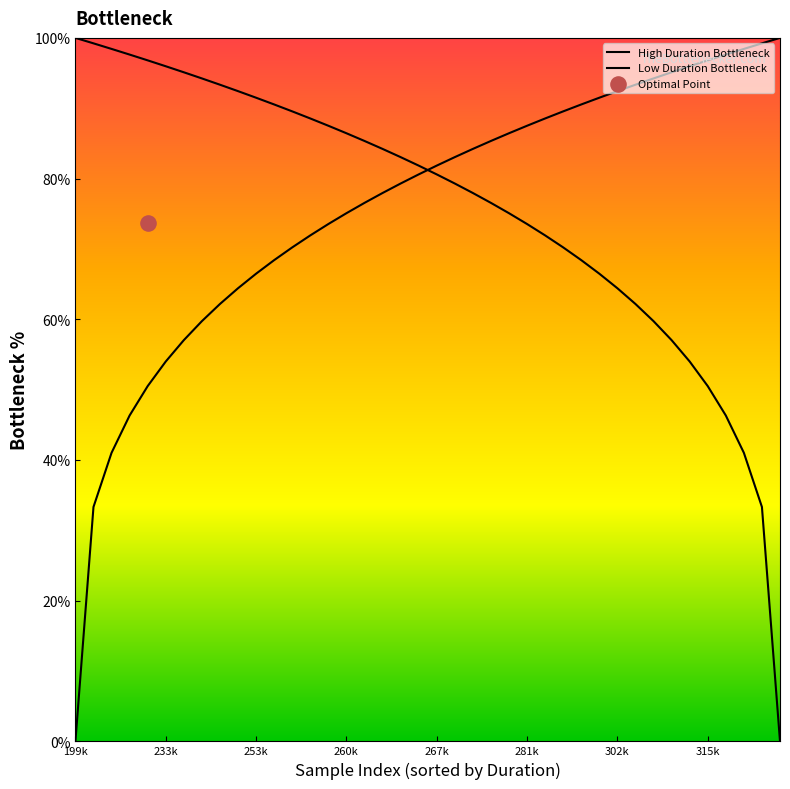

Which series reaches the maximum Y coordinate?

High Duration Bottleneck